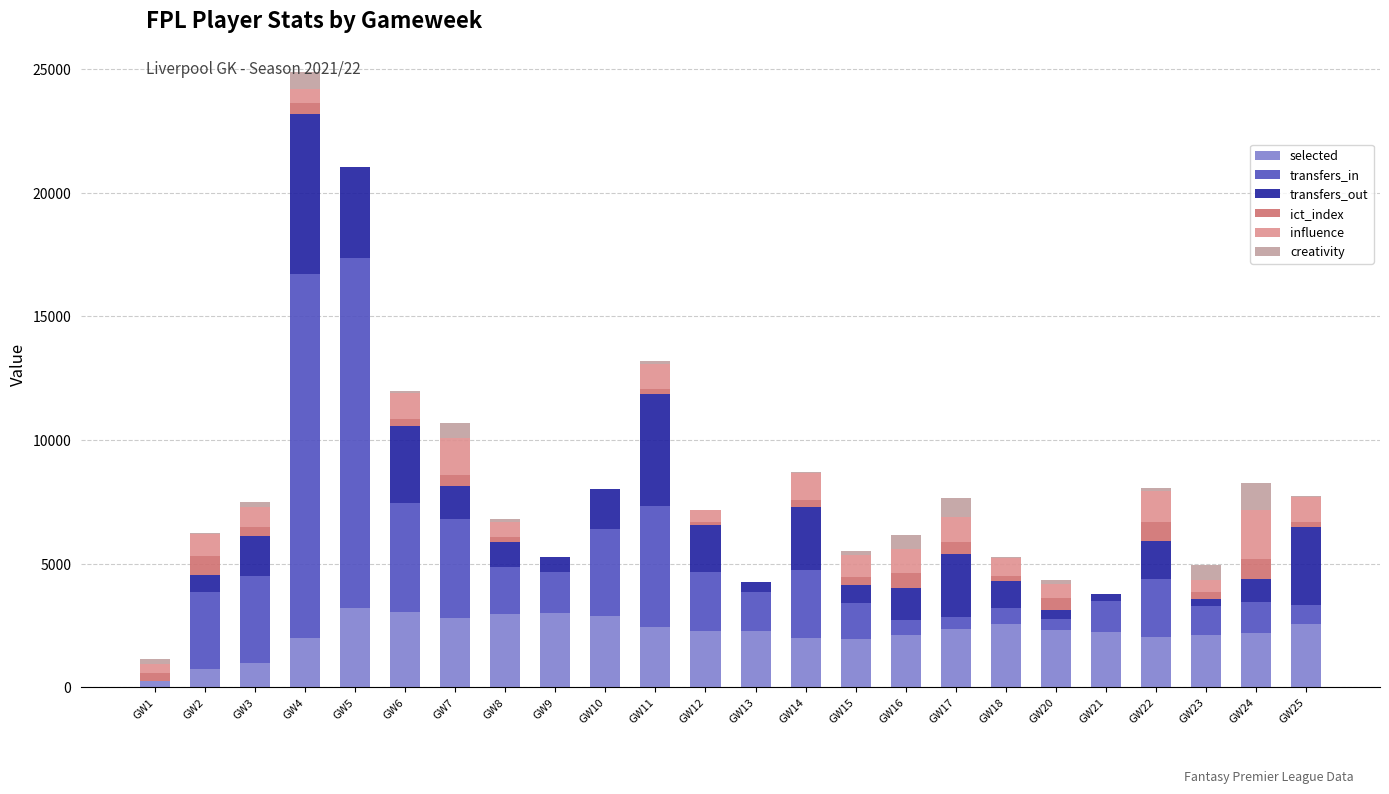

How many distinct data groups are displayed?

6